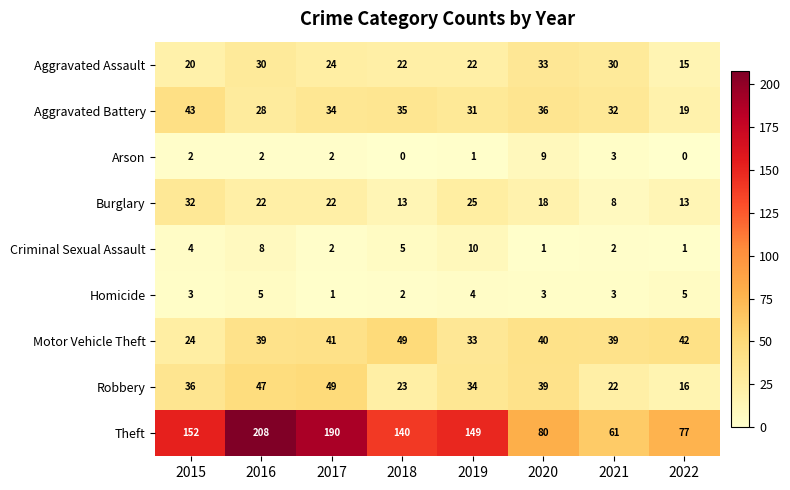

The Aggravated Assault series shows 30 at 2016. True or false?

True